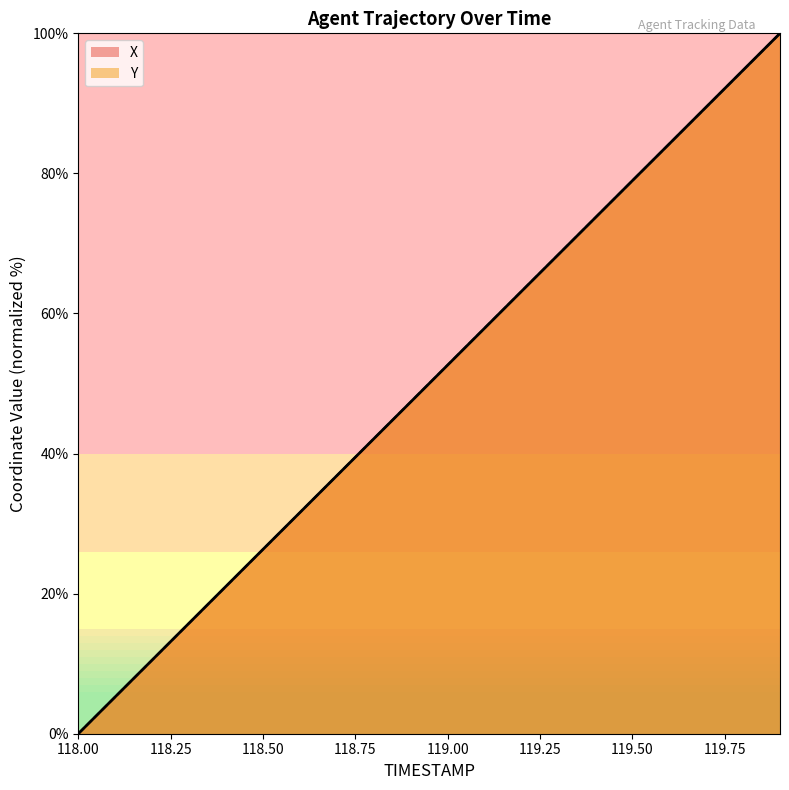

What is the value of the X point at the 12th from the left?

57.9